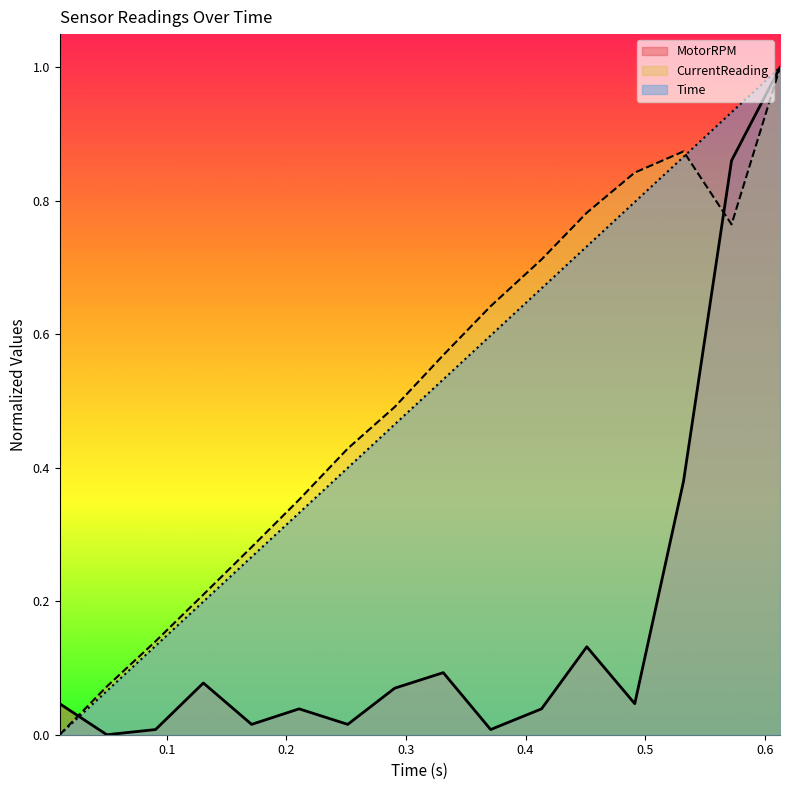

Rank the series at 0.21057677268981934 from highest to lowest value.

CurrentReading, Time, MotorRPM